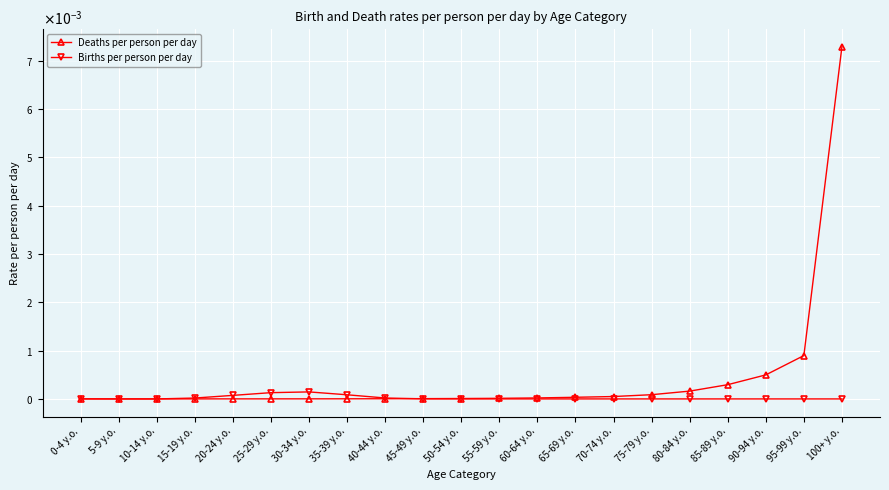

True or false: Deaths per person per day and Births per person per day cross at least once.

True